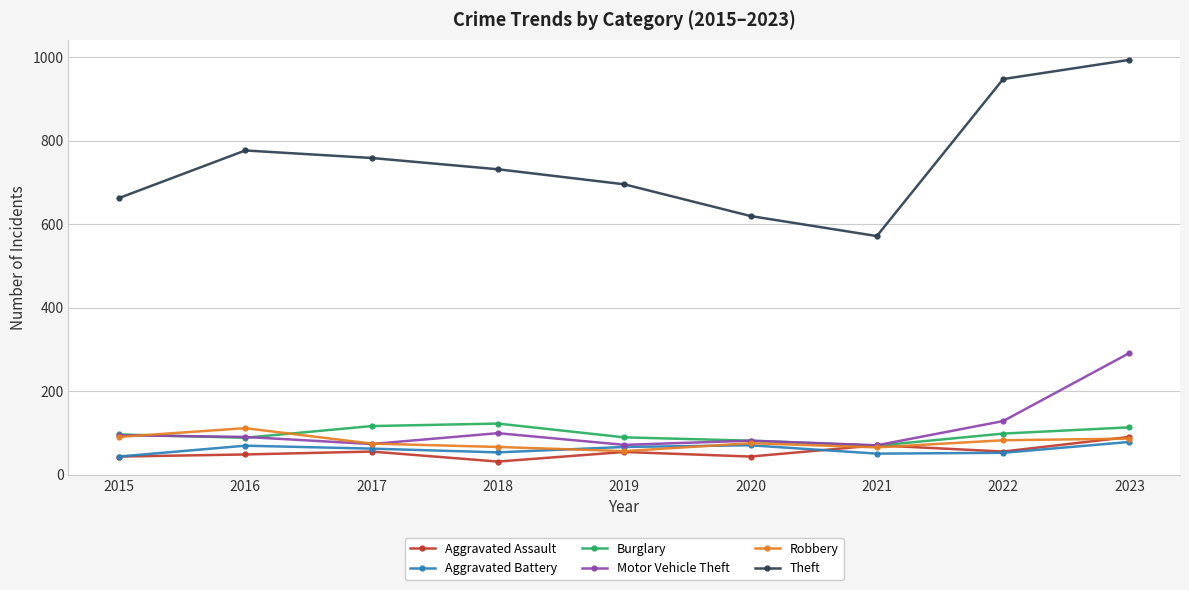

What is the difference between the Robbery values at 2023 and 2016?

25